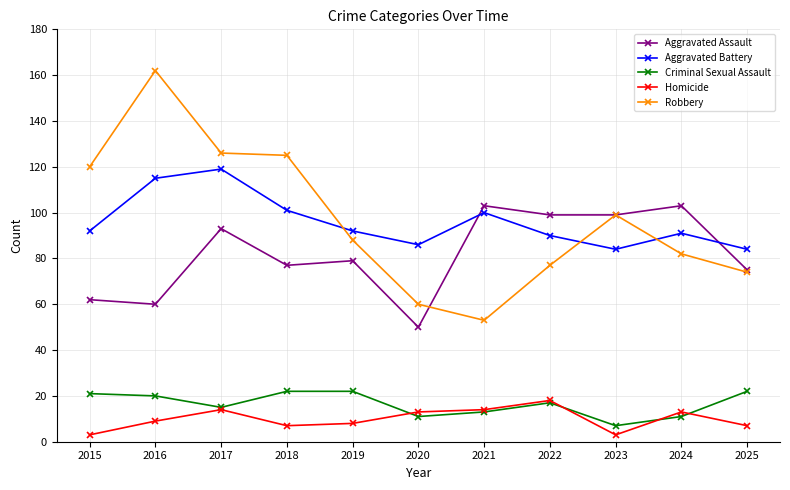

Reading left to right, what are all the values shown in this chart?

Aggravated Assault: 62	60	93	77	79	50	103	99	99	103	75
Aggravated Battery: 92	115	119	101	92	86	100	90	84	91	84
Criminal Sexual Assault: 21	20	15	22	22	11	13	17	7	11	22
Homicide: 3	9	14	7	8	13	14	18	3	13	7
Robbery: 120	162	126	125	88	60	53	77	99	82	74